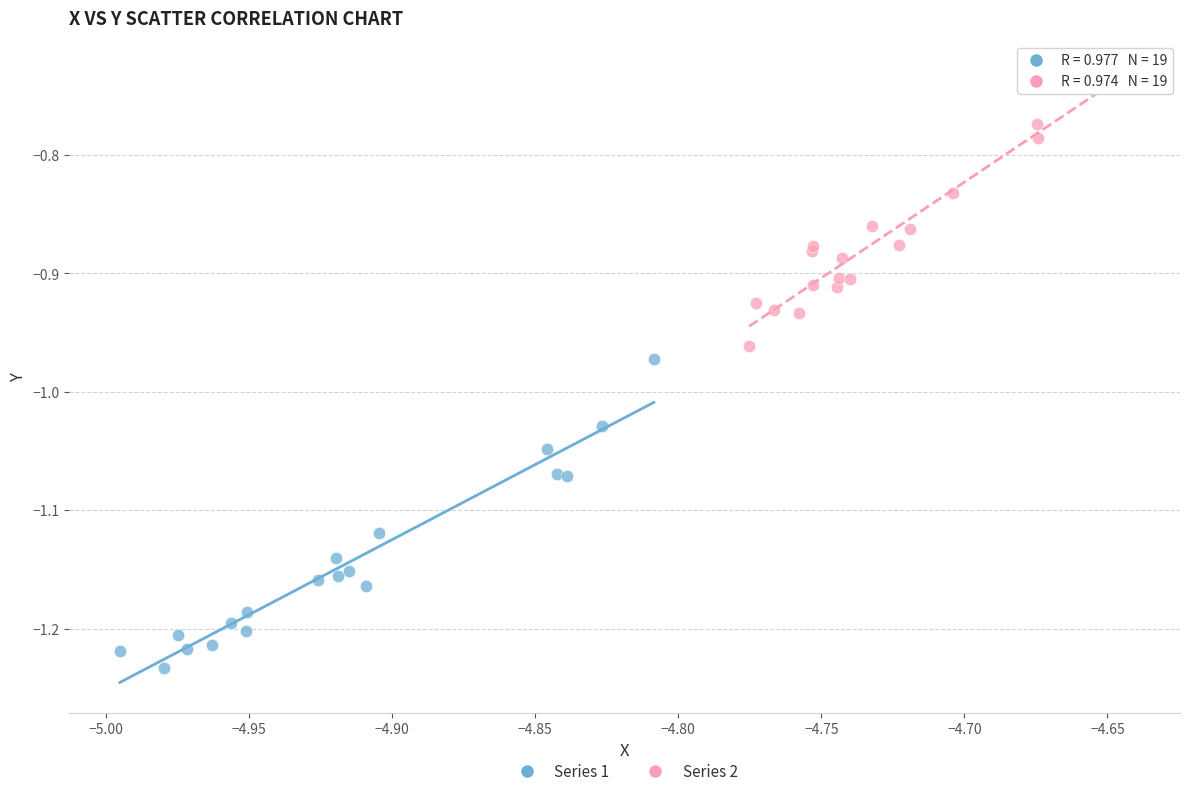

Which series reaches the maximum Y coordinate?

Series 2